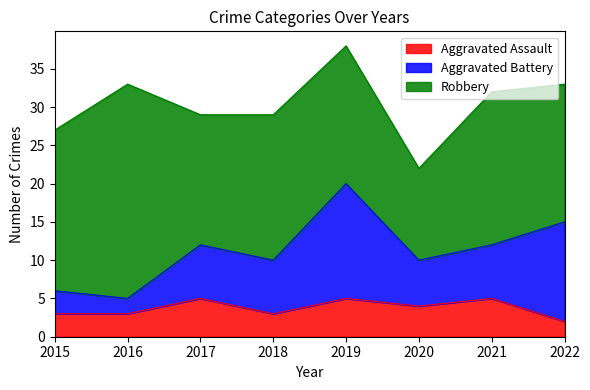

True or false: Robbery and Aggravated Assault cross at least once.

False